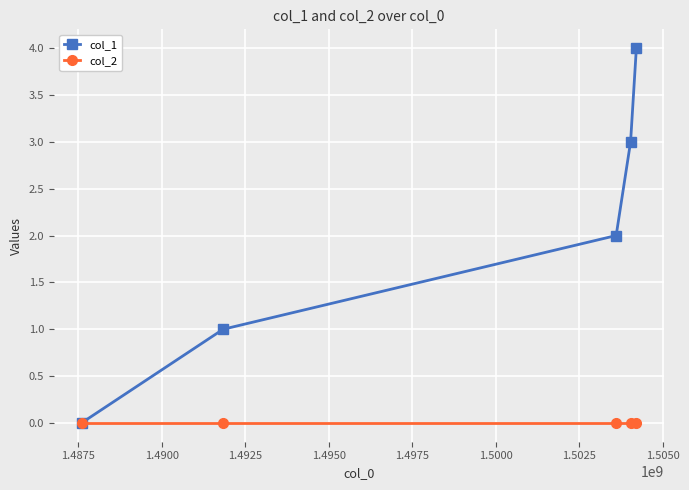

Which series has the widest spread of values?

col_1